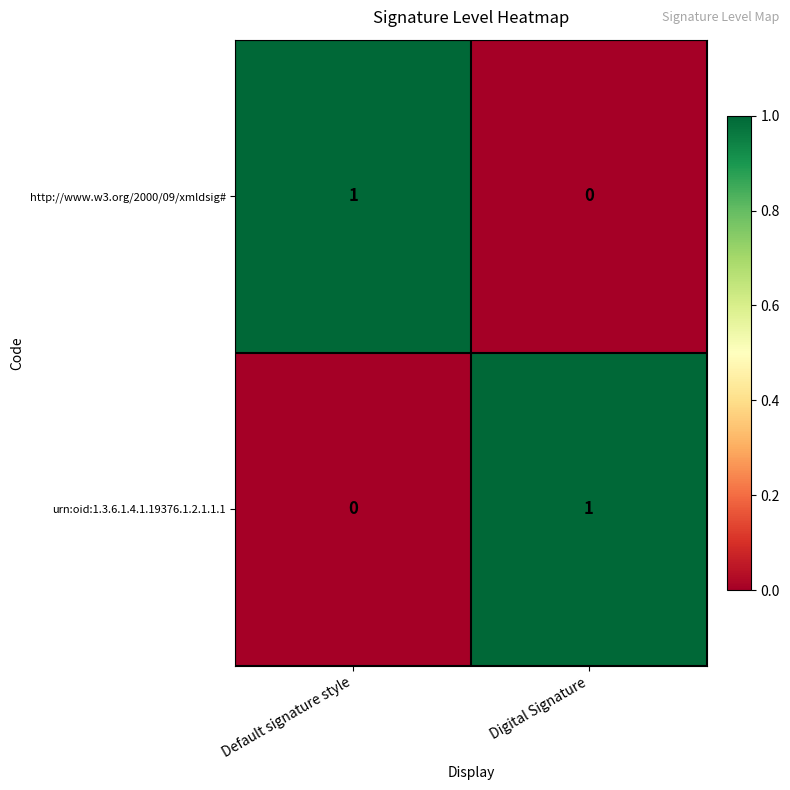

Which category has the lowest value in the urn:oid:1.3.6.1.4.1.19376.1.2.1.1.1 series?

Default signature style